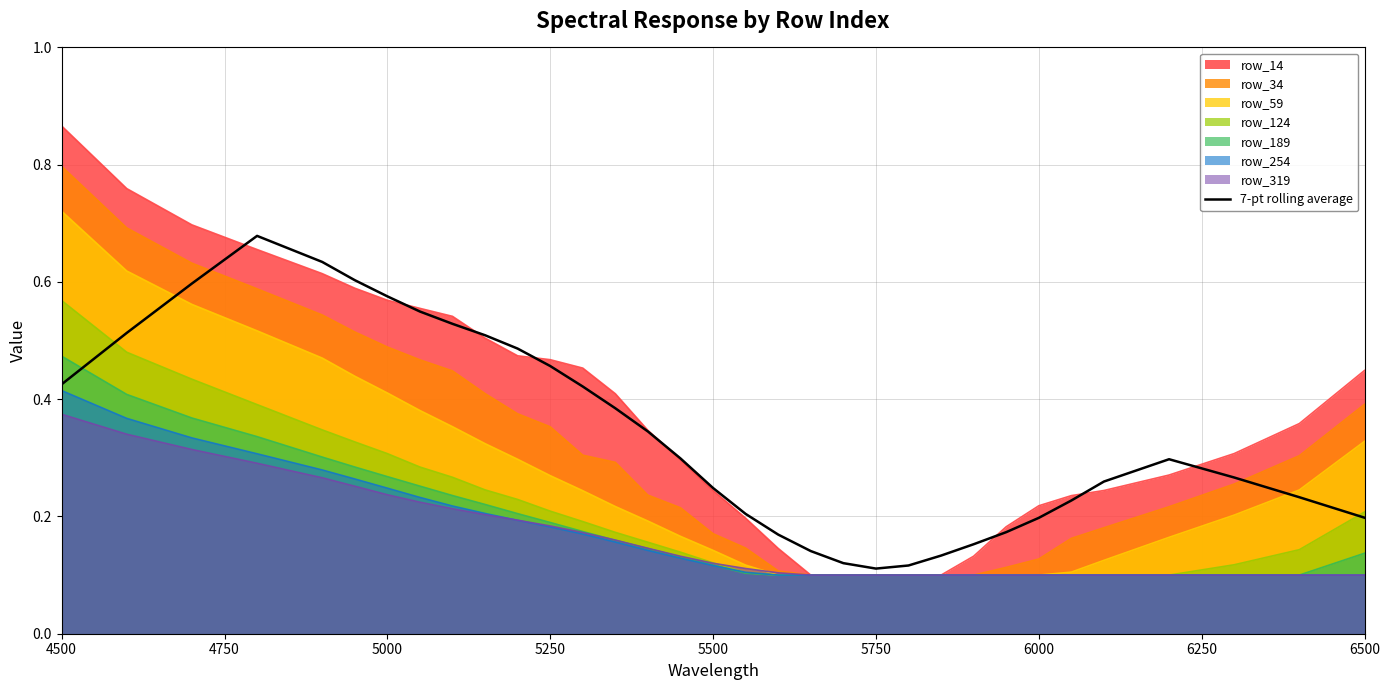

What is the difference between the second highest and second lowest values?

0.5